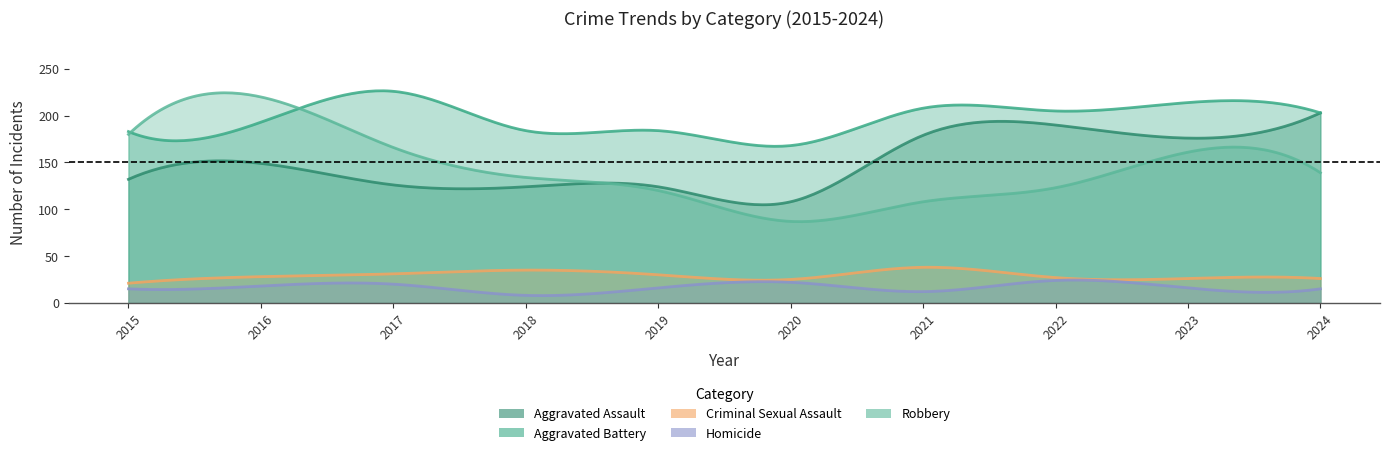

What is the sum of all Robbery values?

1438